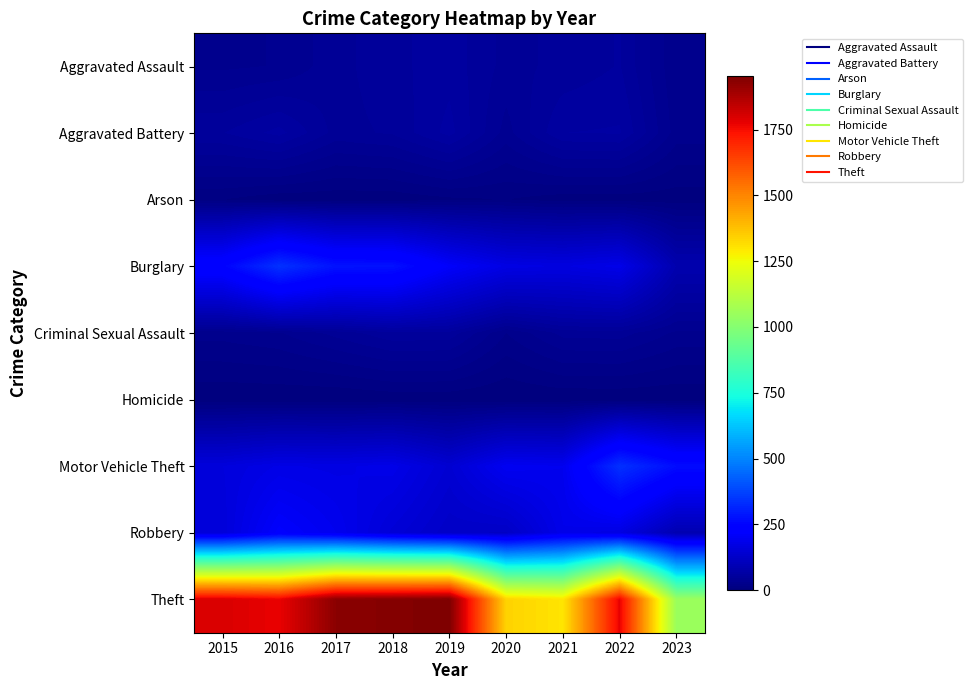

What is the greatest value displayed?

1954